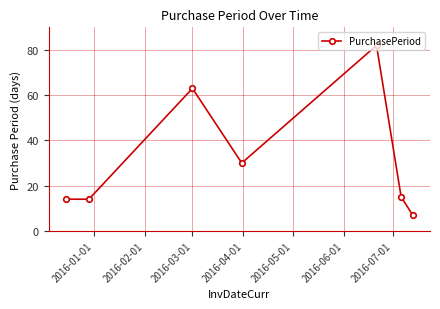

What is the maximum value shown in the chart?

82